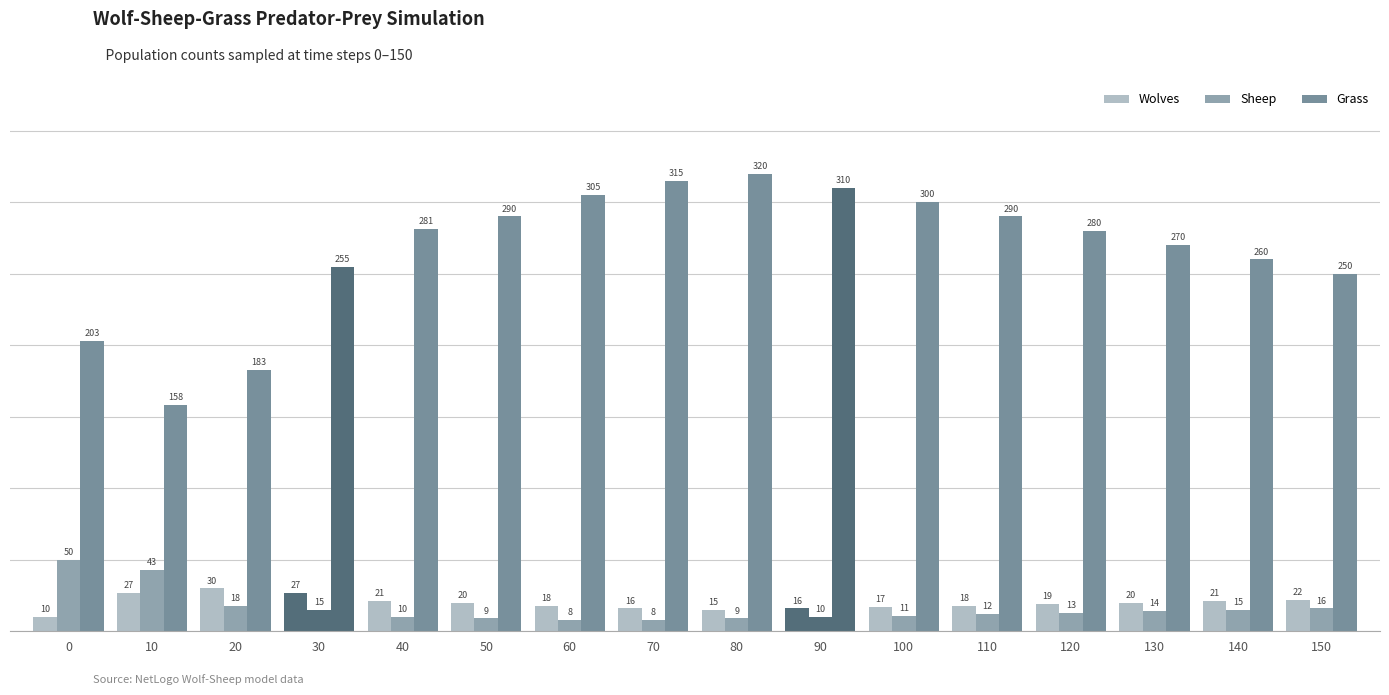

Reading left to right, list all the values displayed in this chart.

Wolves: 0=10	10=27	20=30	30=27	40=21	50=20	60=18	70=16	80=15	90=16	100=17	110=18	120=19	130=20	140=21	150=22
Sheep: 0=50	10=43	20=18	30=15	40=10	50=9	60=8	70=8	80=9	90=10	100=11	110=12	120=13	130=14	140=15	150=16
Grass: 0=203	10=158	20=183	30=255	40=281	50=290	60=305	70=315	80=320	90=310	100=300	110=290	120=280	130=270	140=260	150=250